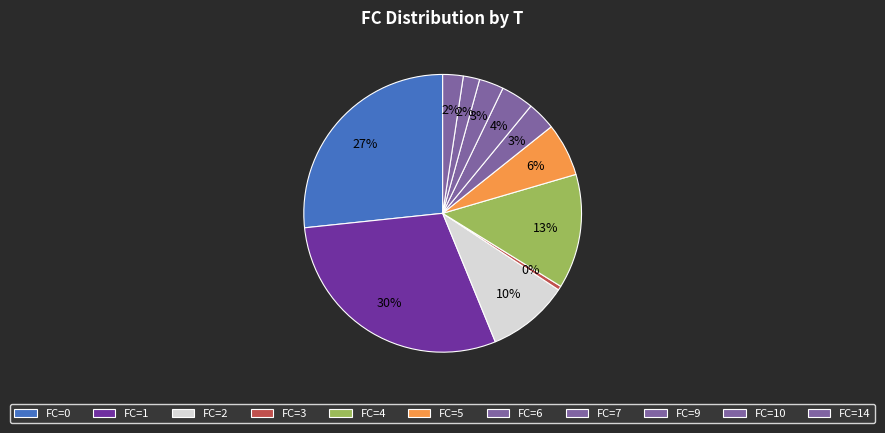

How many slices are in this pie chart?

11